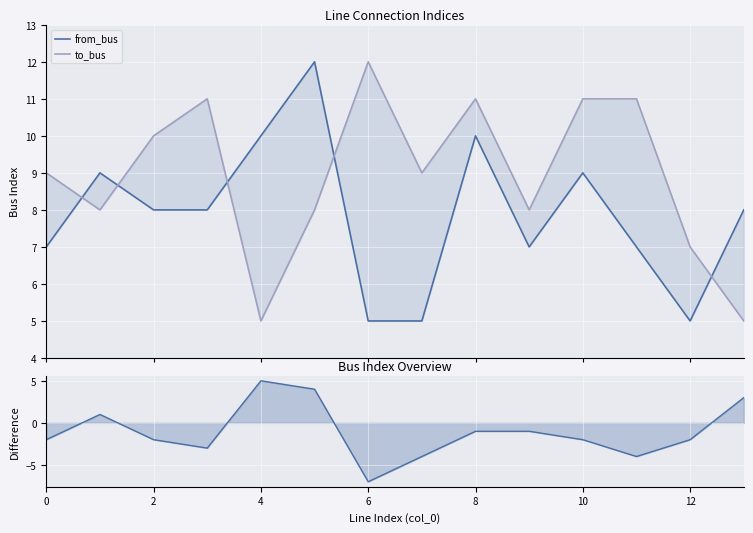

At how many categories does at least one series exceed 0?

14